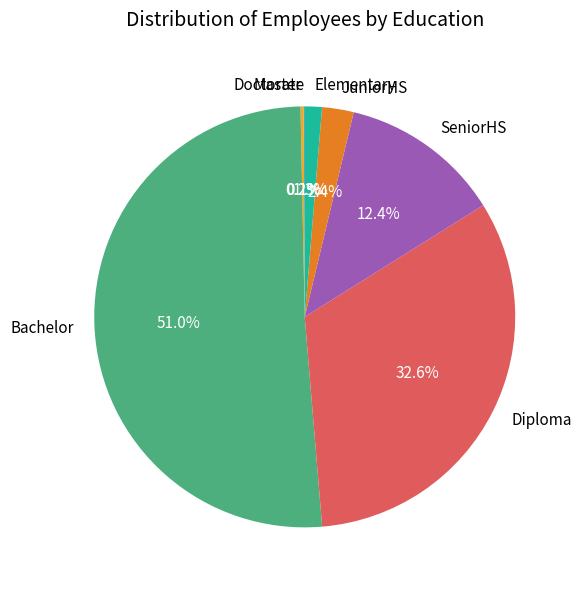

Is there a majority slice in this chart?

Yes